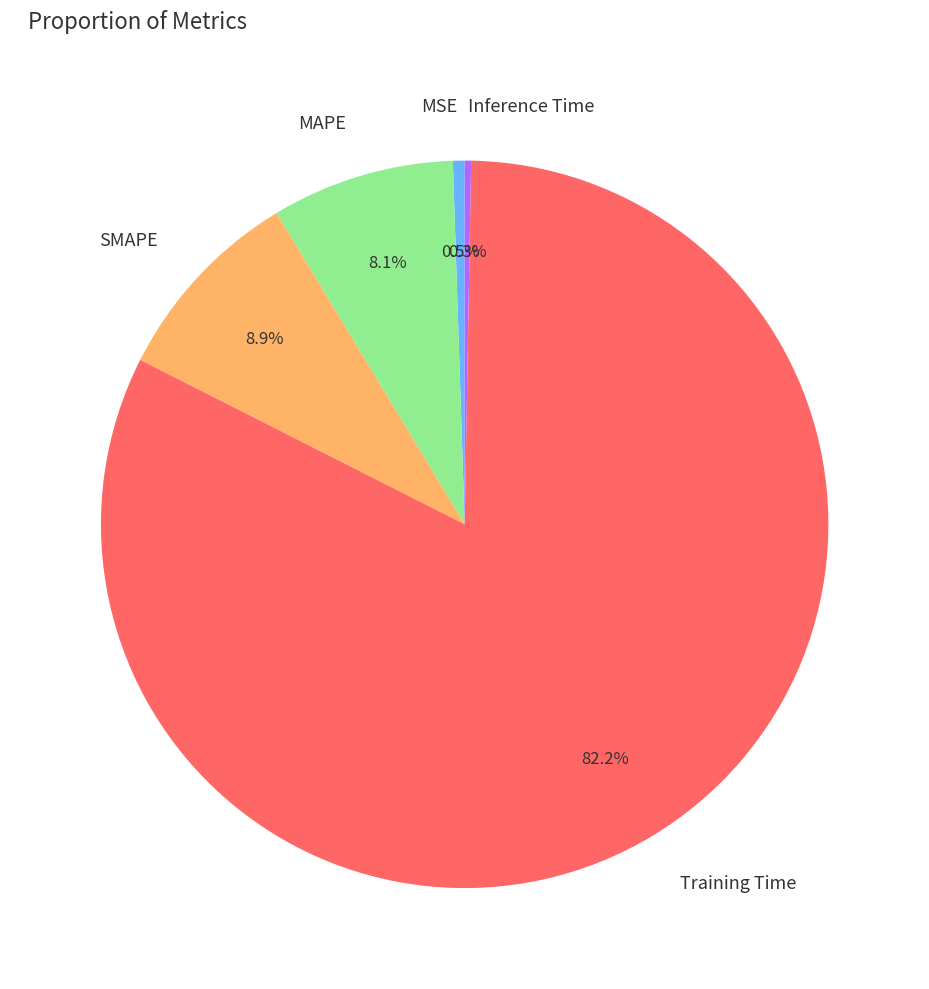

Which category accounts for the majority?

Training Time